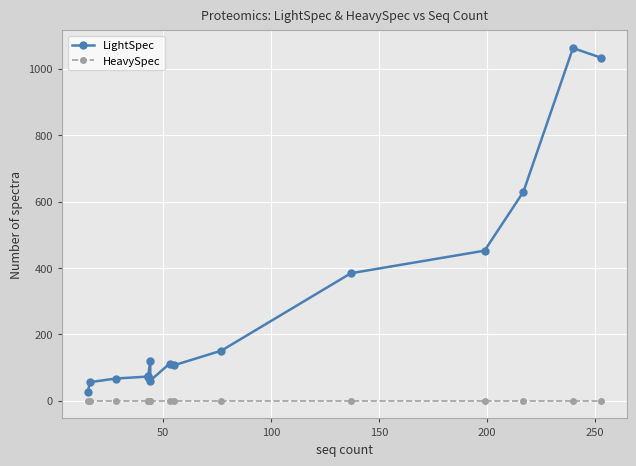

Which series has the largest range (max minus min)?

LightSpec